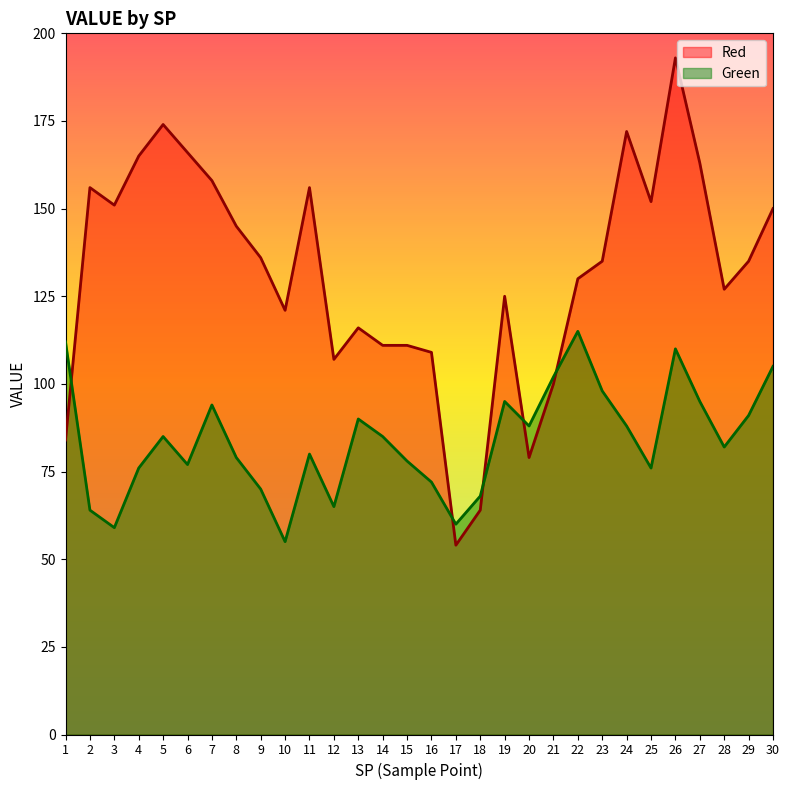

List the series in order of their peak value, highest first.

Red, Green